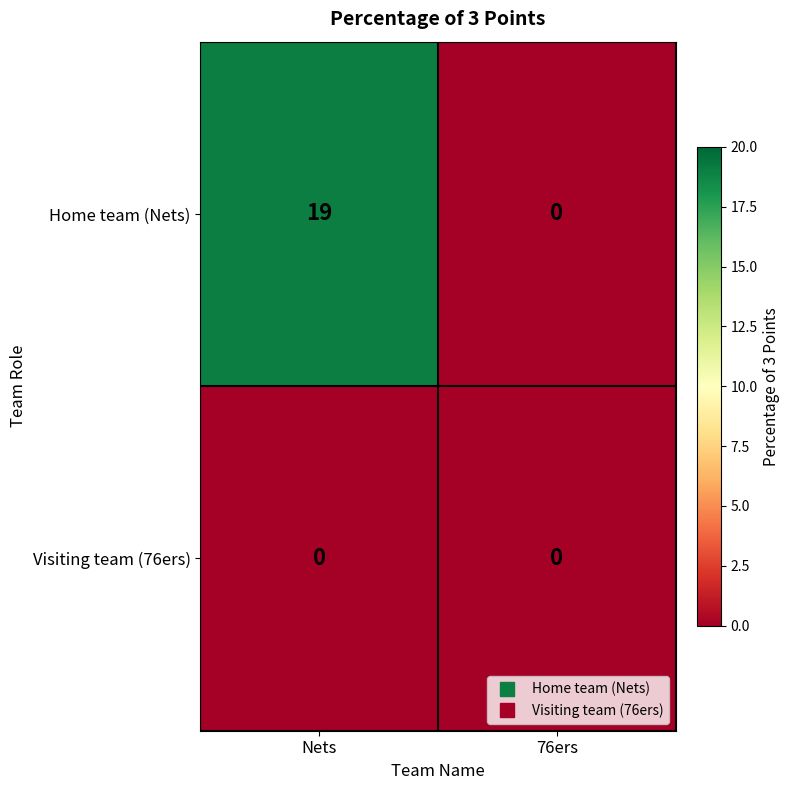

What is the maximum value shown in the chart?

19